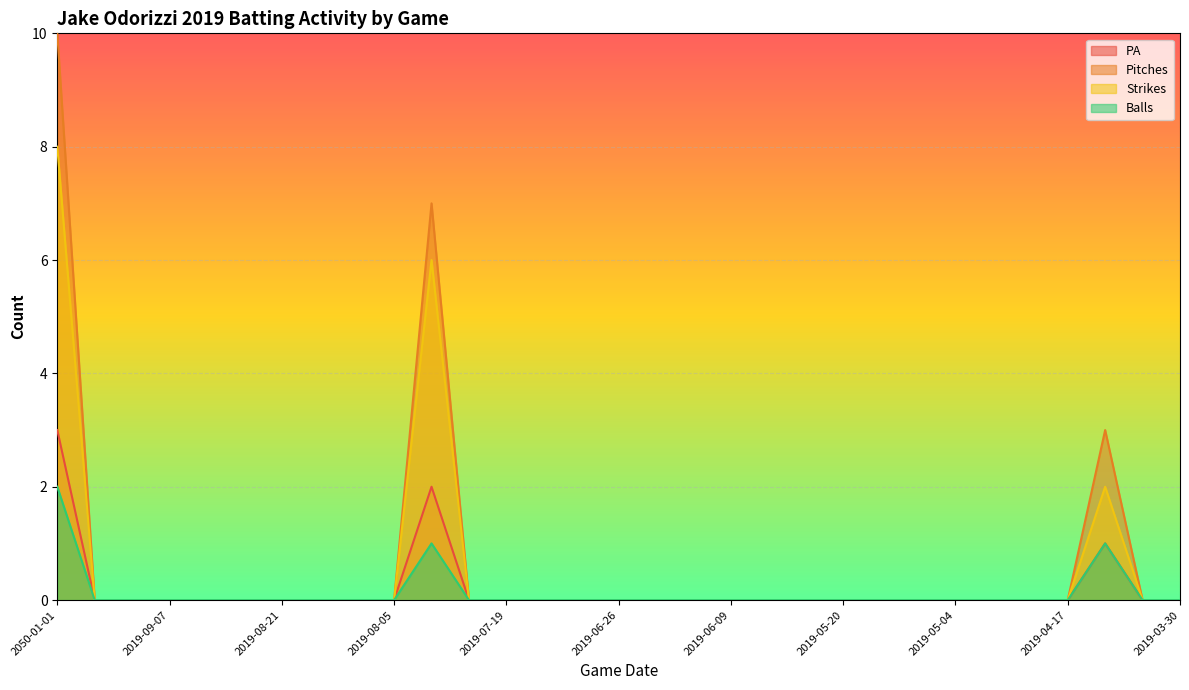

How many PA values are between 0 and 1?

29